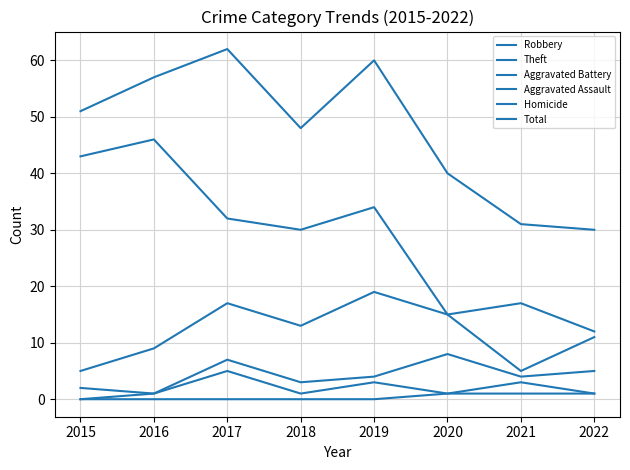

Does the chart display data point markers on the line(s)?

No